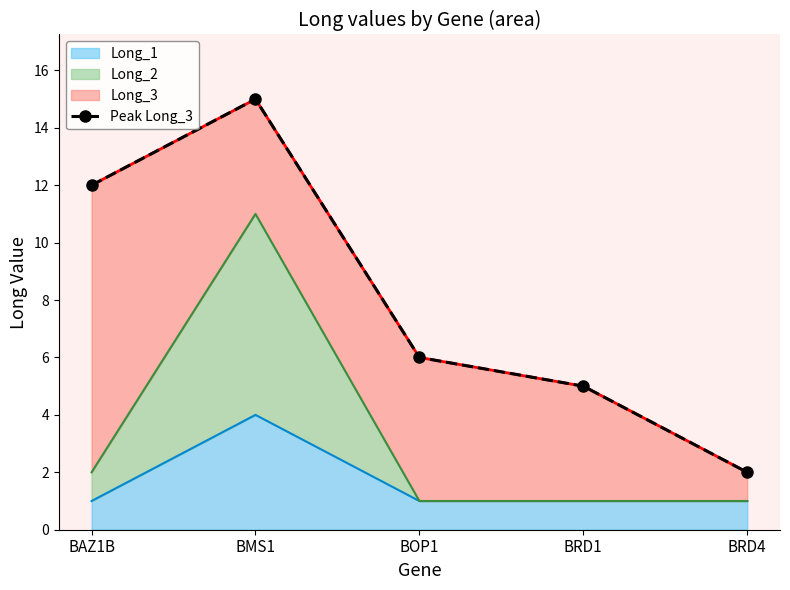

What is the sum of all values?

40